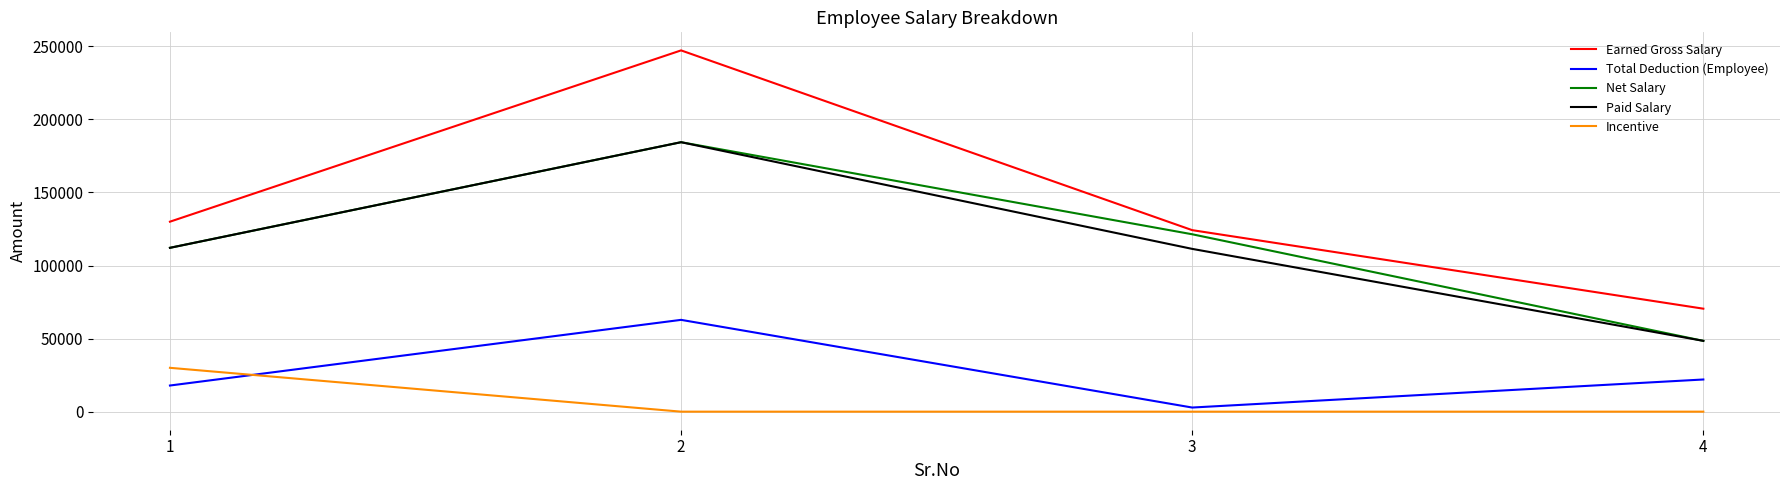

True or false: Earned Gross Salary and Total Deduction (Employee) cross at least once.

False